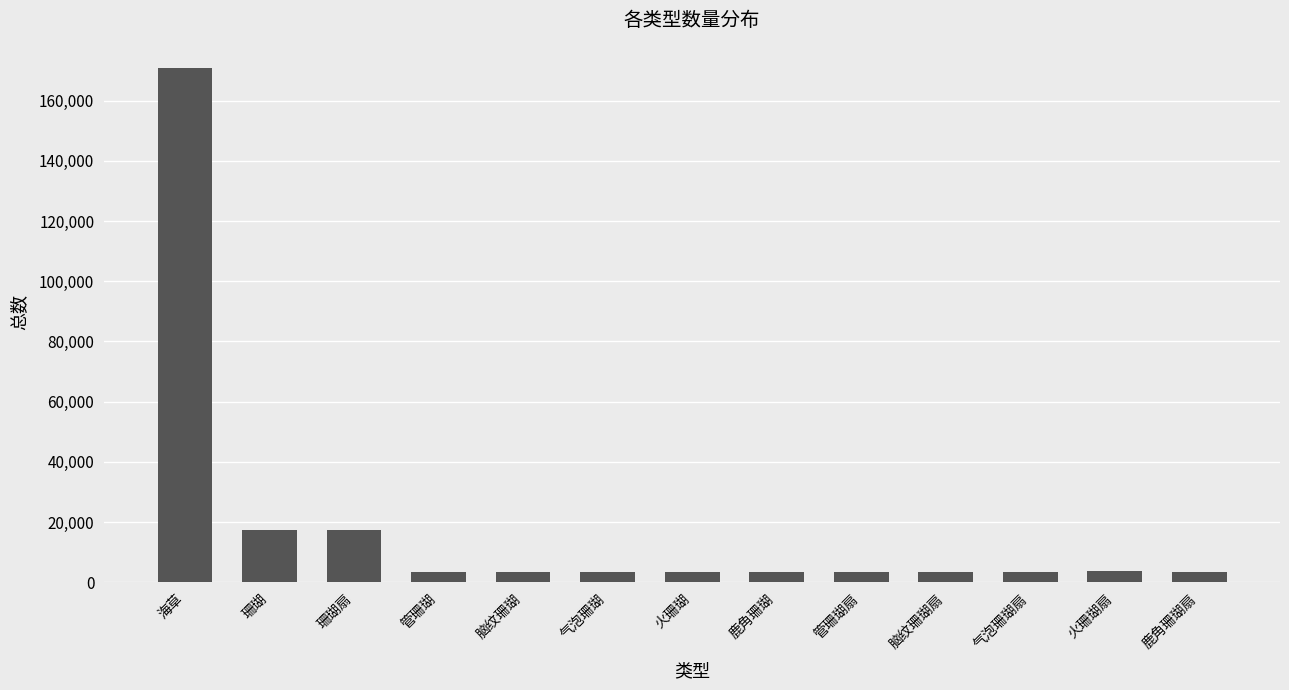

The value at 海草 is 170768. True or false?

True